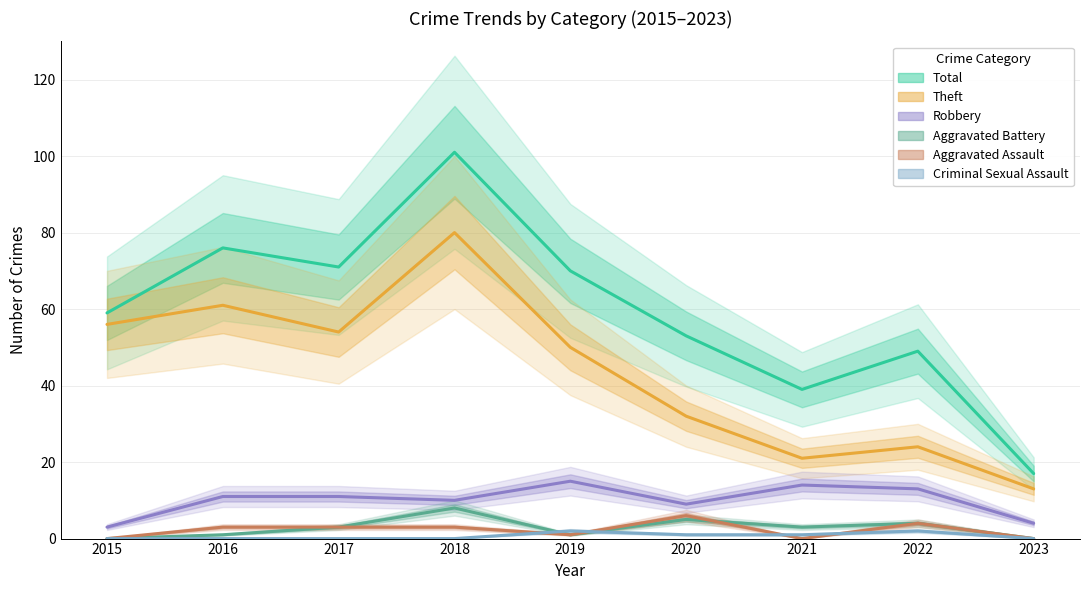

Between 2022 and 2017, which is larger?

2017